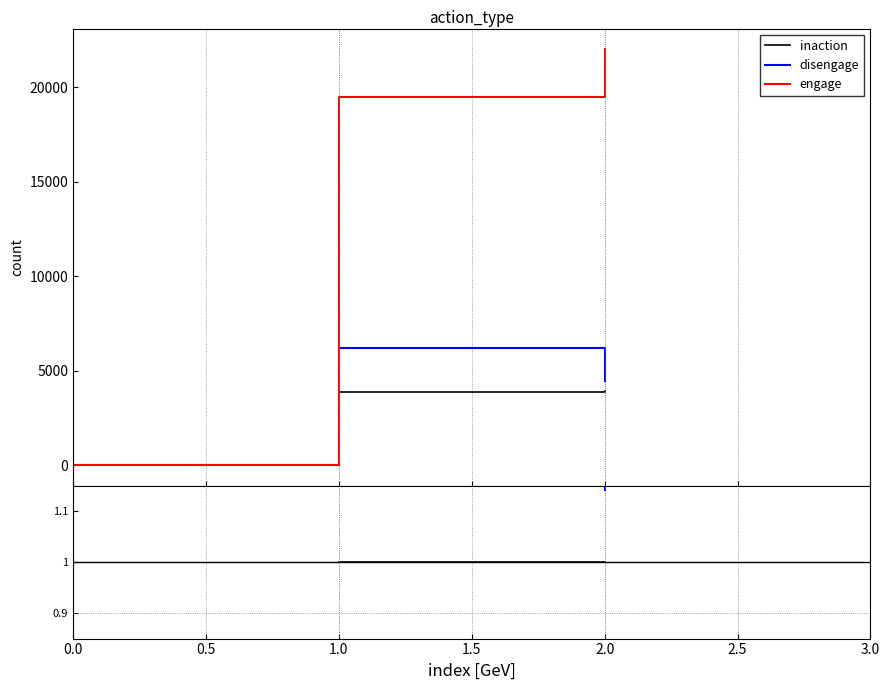

What are all the series names shown in the legend?

inaction, disengage, engage